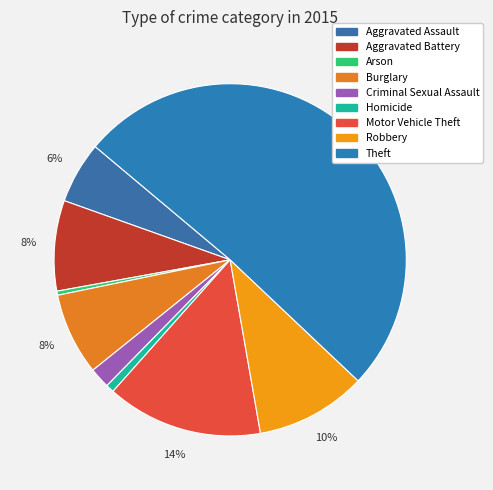

Which slice is the smallest?

Arson